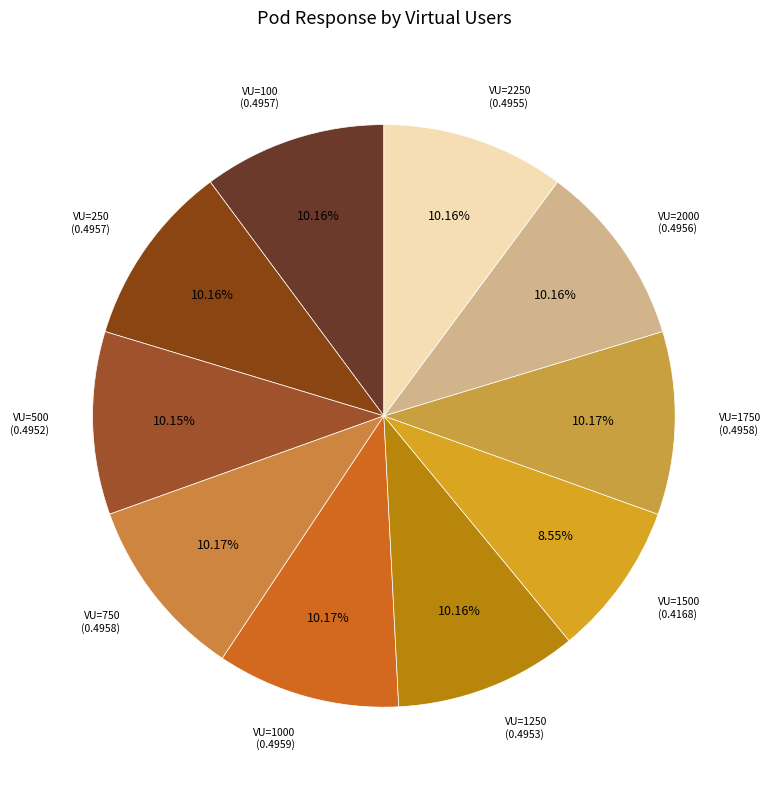

Is VU=1250 (0.4953) the majority of the pie?

No